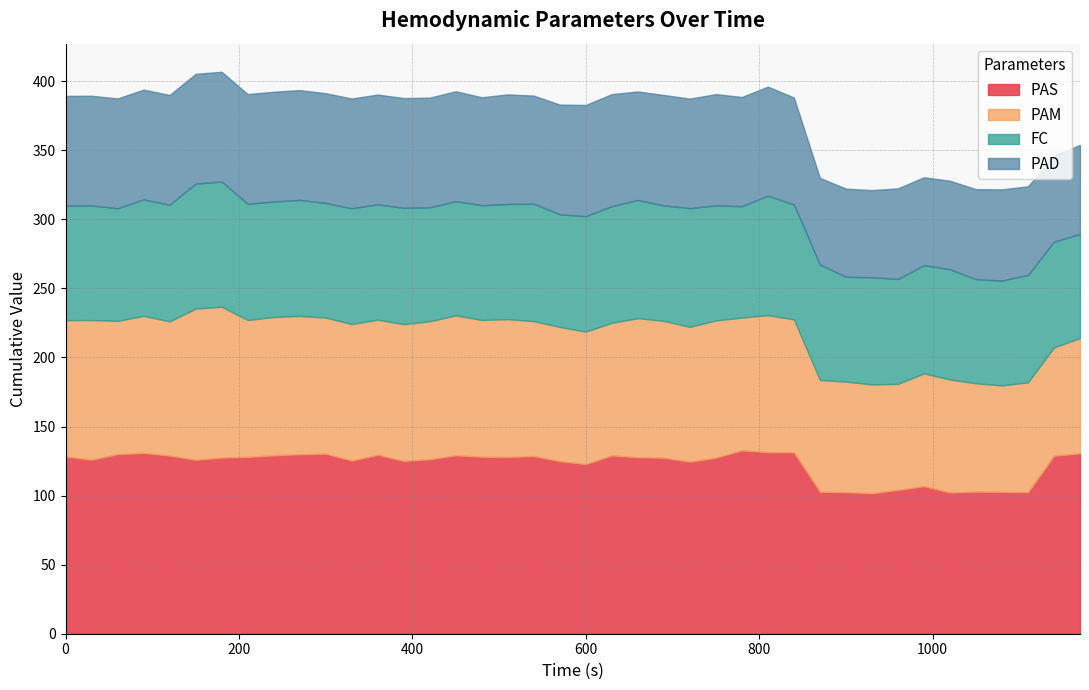

What is the value of the PAM point at the 15th from the left?

99.9